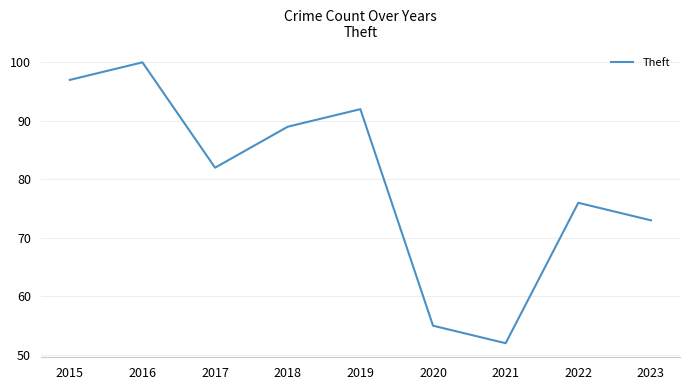

Which has a higher value, 2015 or 2018?

2015